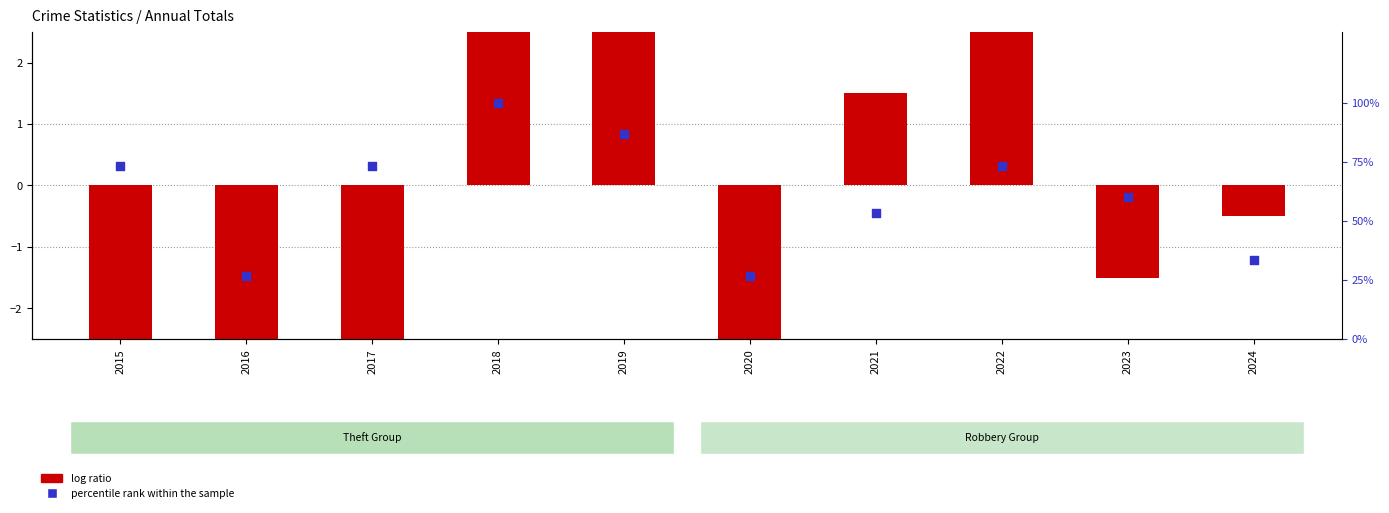

What is the total value across all series at 2018?

105.5